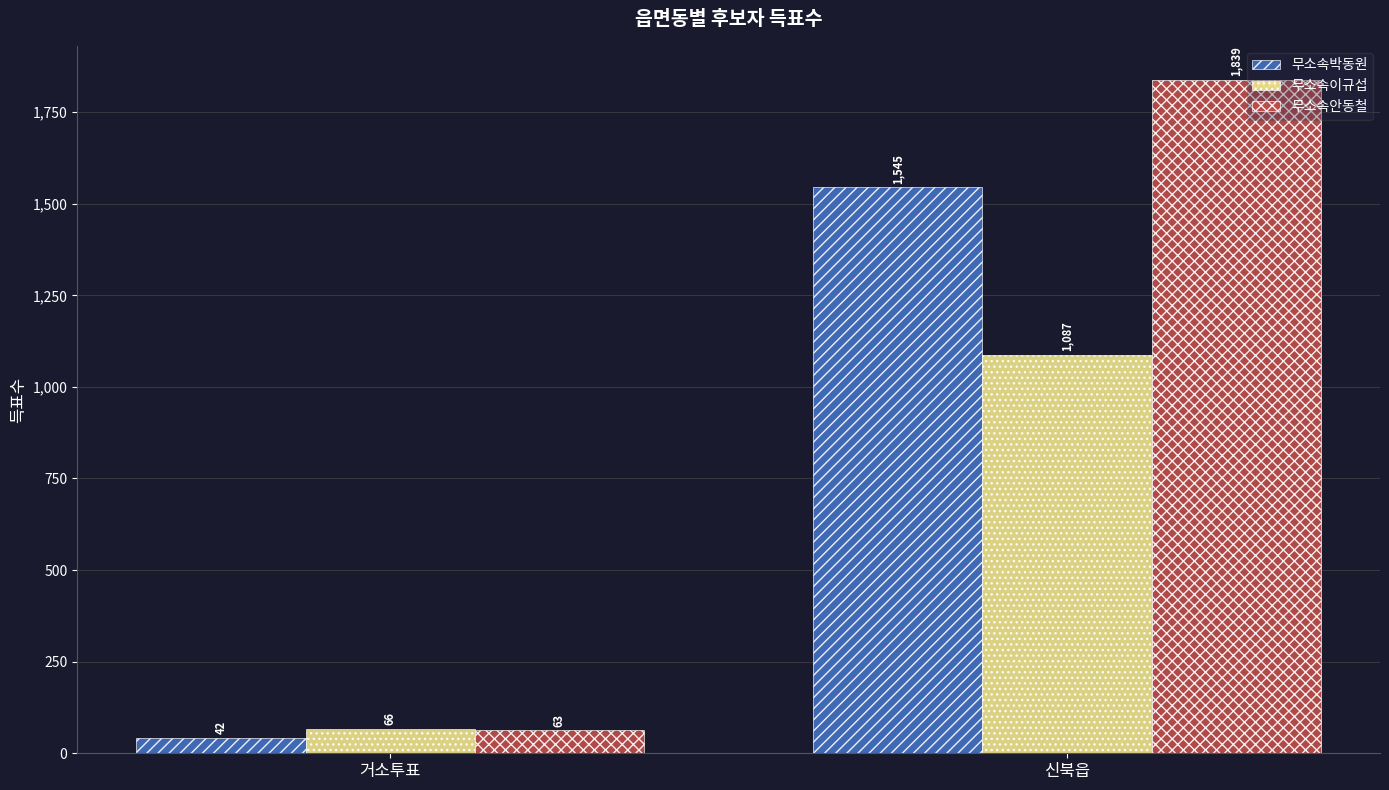

What is the label of the 1st bar from the left?

거소투표